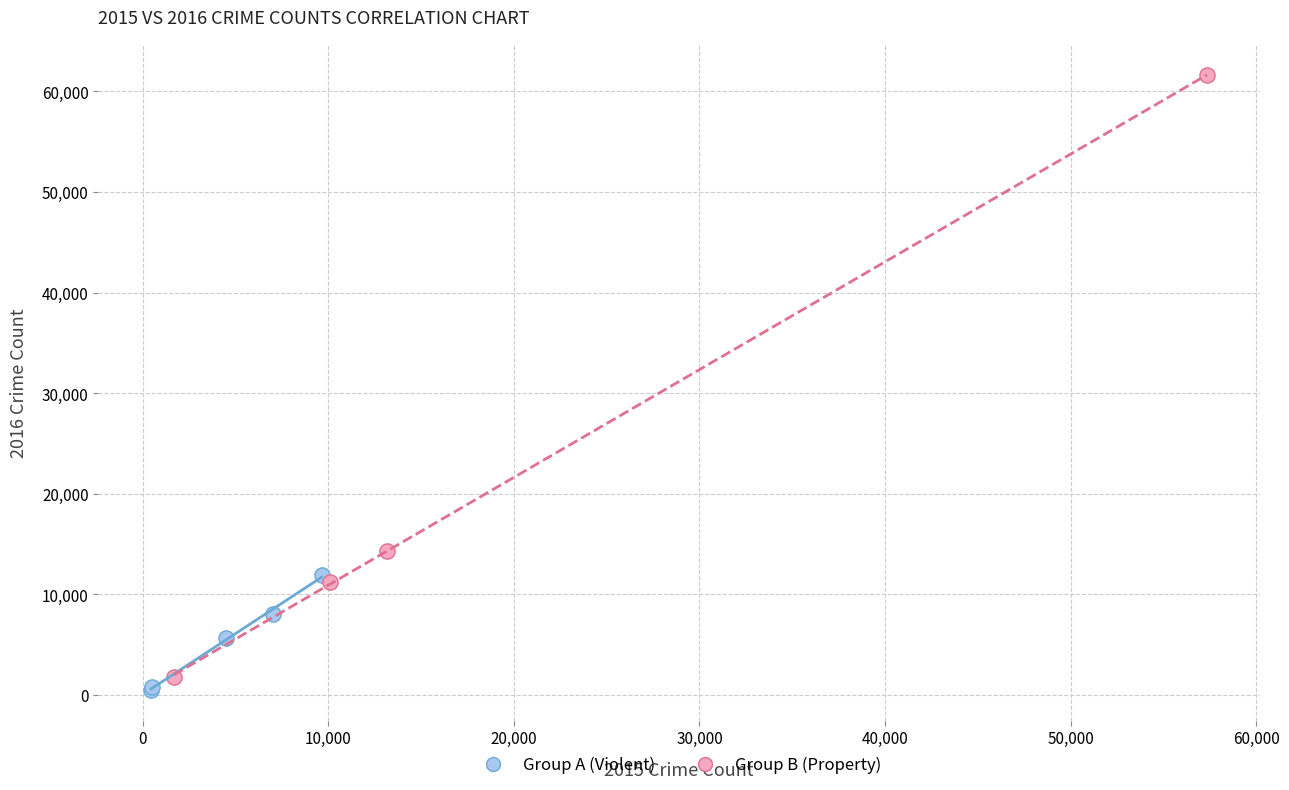

Which series reaches the maximum Y coordinate?

Group B (Property)